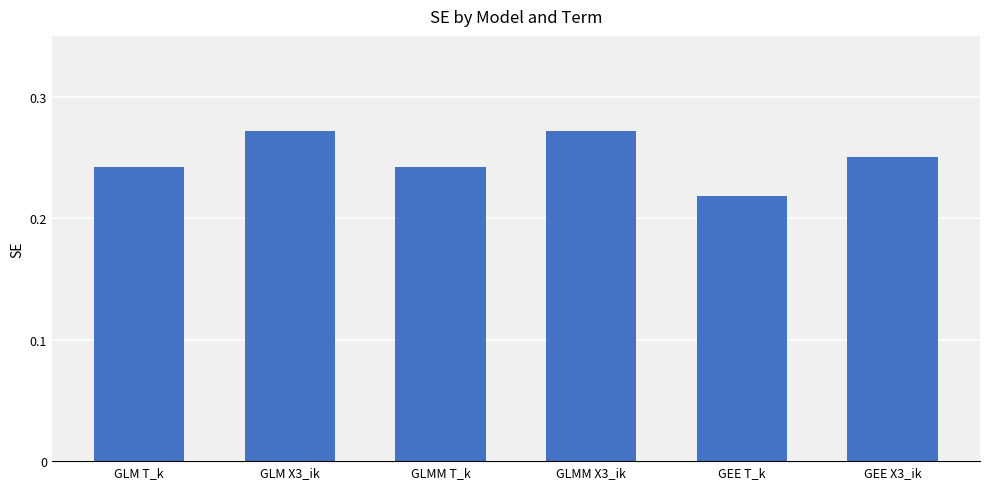

The chart shows a value of 0.1 at GLM X3_ik. True or false?

False